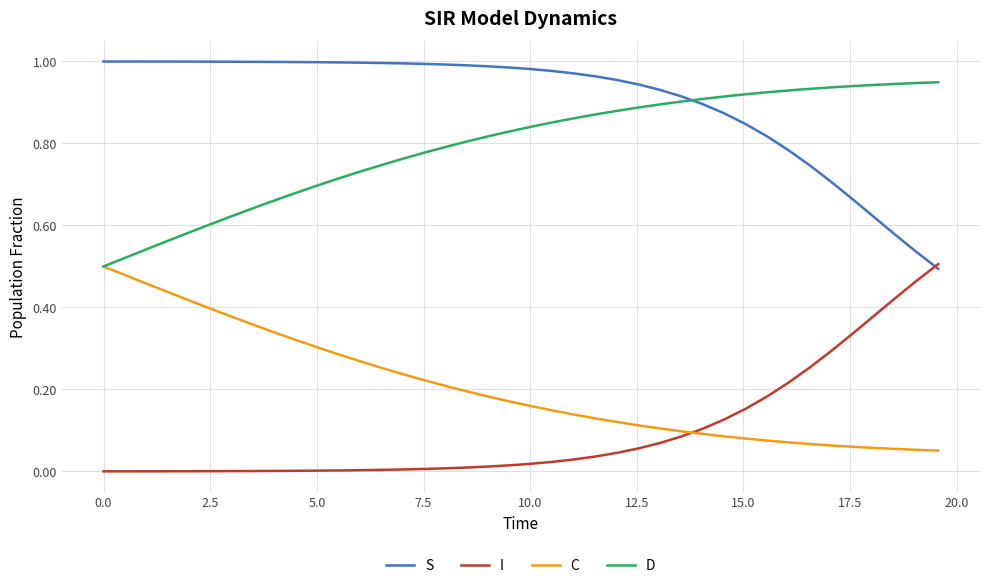

Count the C values in the range 0 to 1.

40